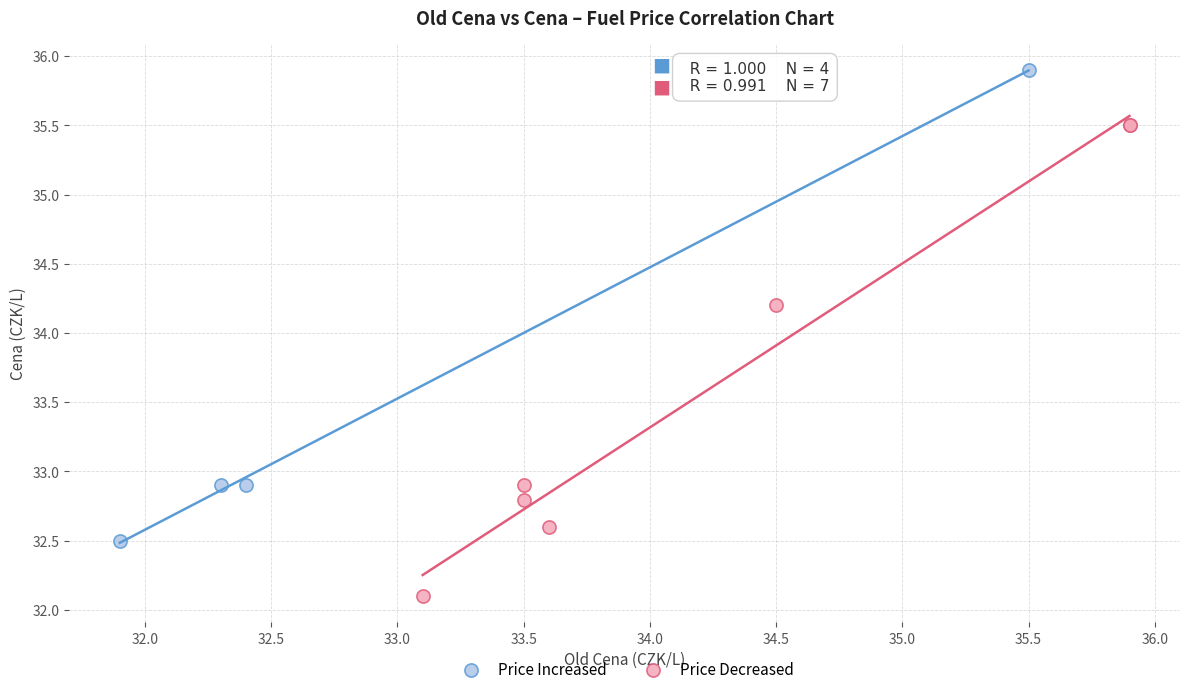

Which series contains the lowest Y value?

Price Decreased